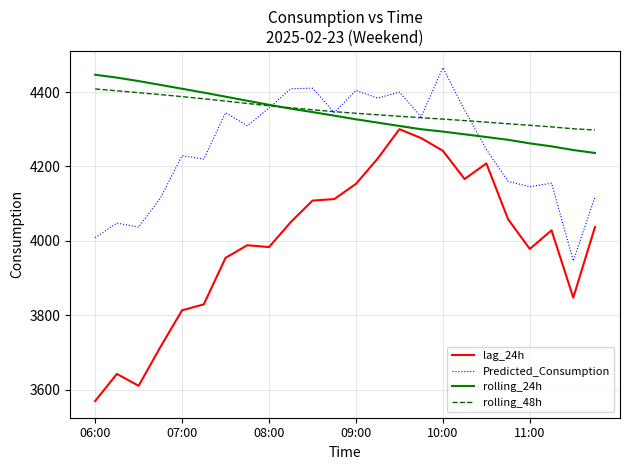

Which series has the largest total across all categories?

rolling_48h